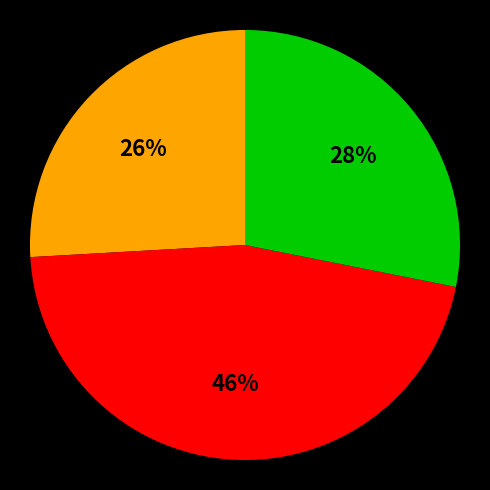

Does any single category account for the majority?

No